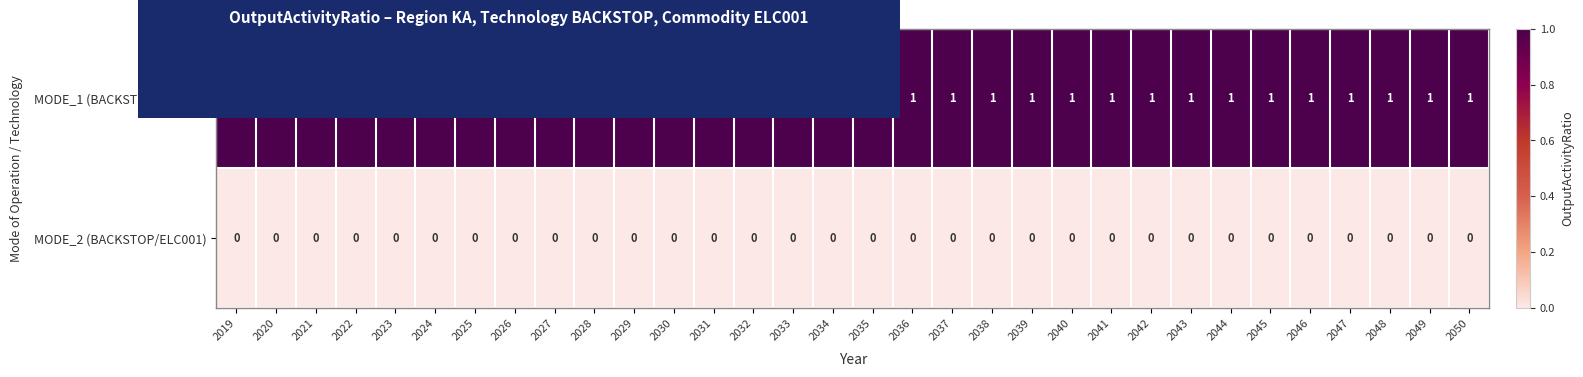

At 2036, list the series in order from largest to smallest.

MODE_1 (BACKSTOP/ELC001), MODE_2 (BACKSTOP/ELC001)